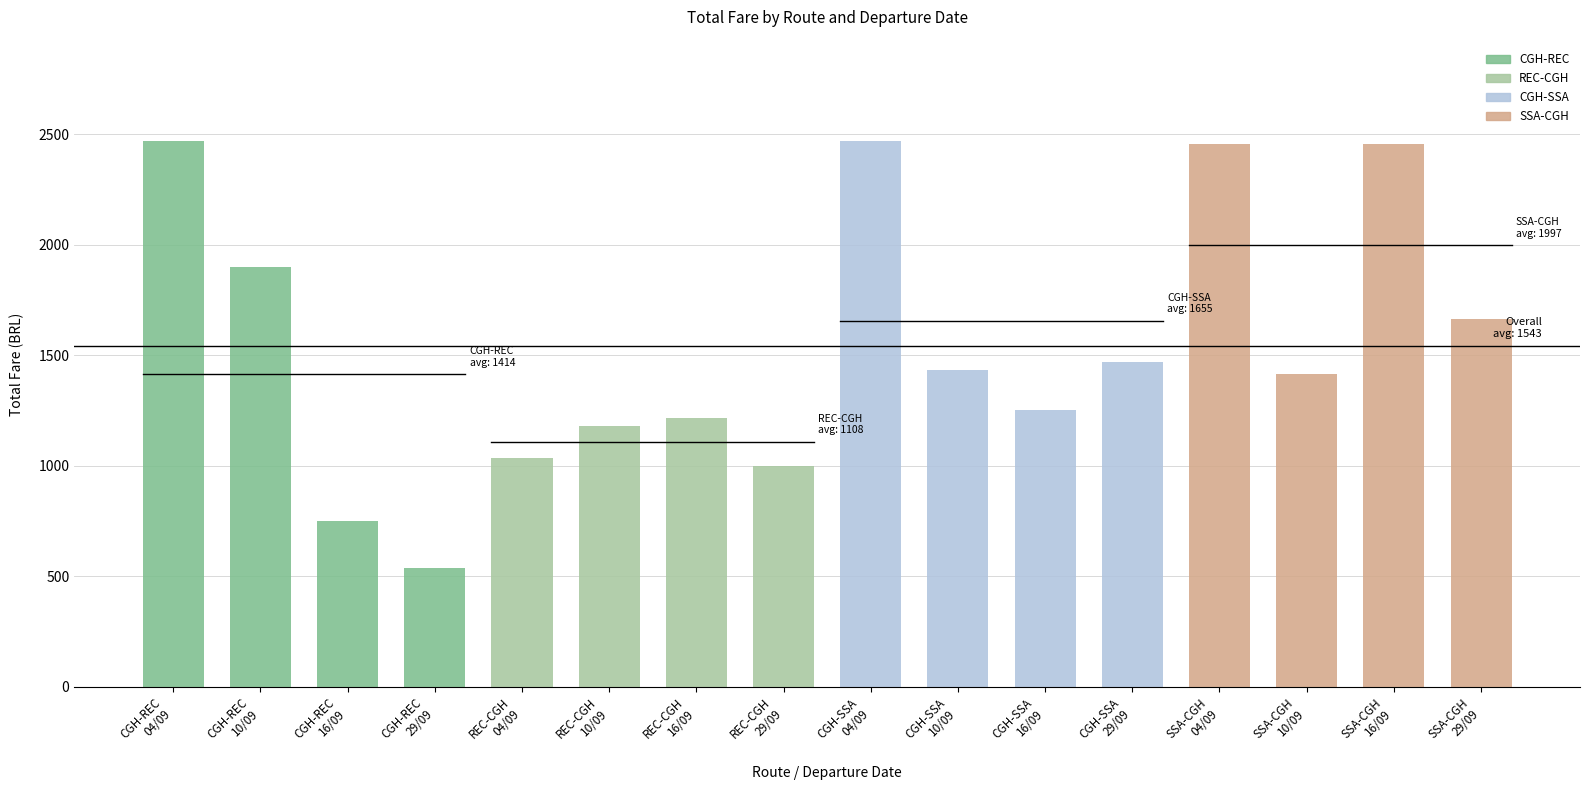

True or false: TOTAL has a value of 1431.7 at CGH-SSA
10/09.

True